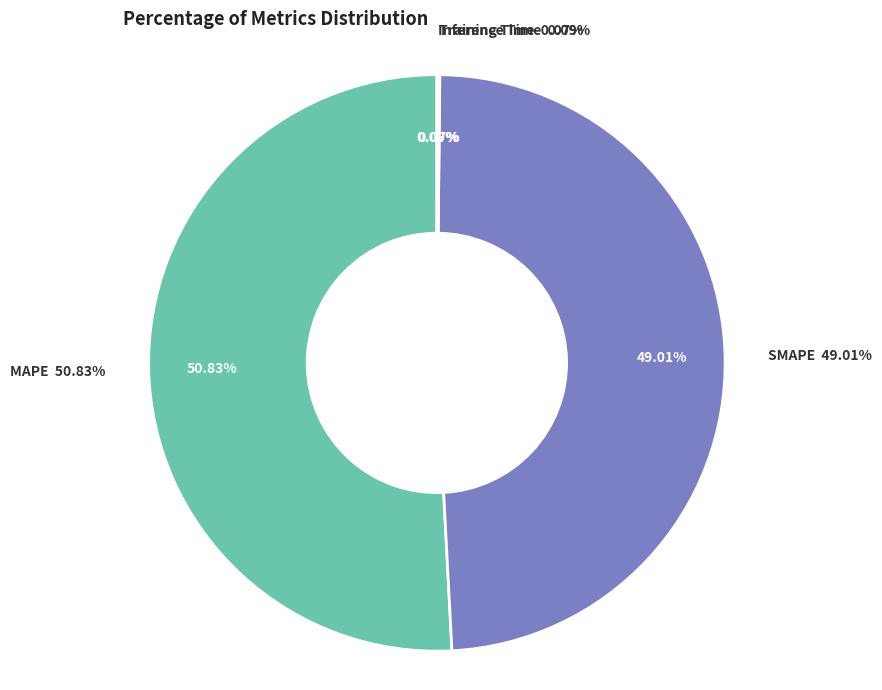

To the nearest percent, what is the difference between the largest and smallest slice percentages?

51%